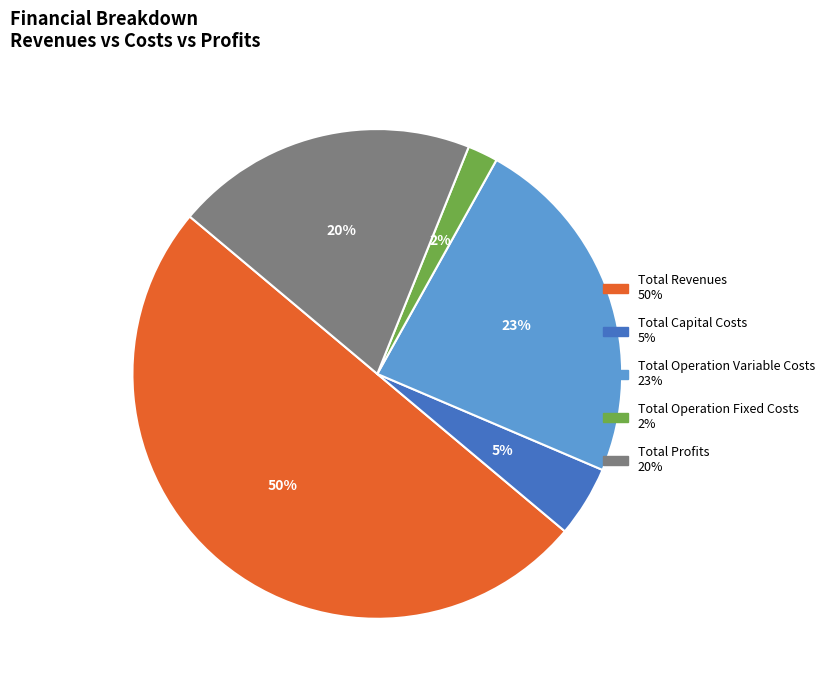

Combined, do Total Operation Fixed Costs and Total Capital Costs account for over 50%?

No